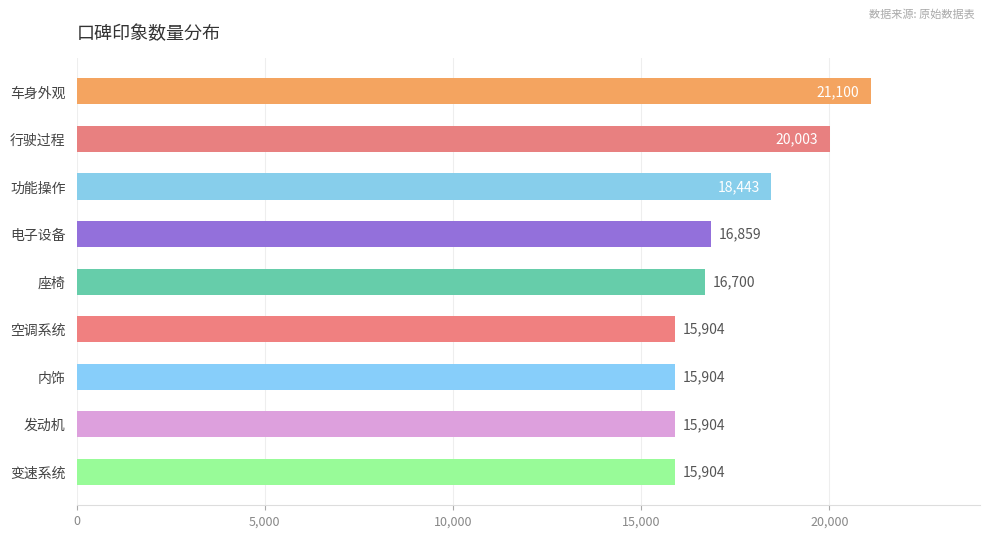

Approximately how many times larger is the value at 电子设备 compared to 座椅?

1.0